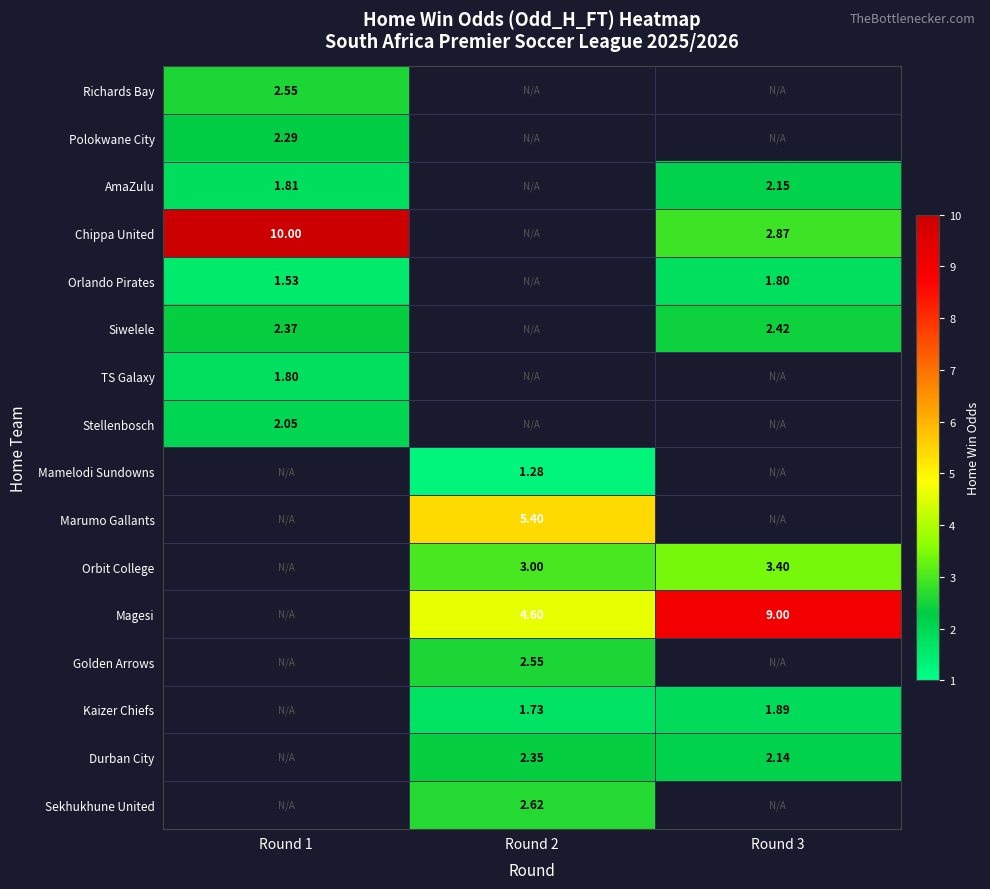

At which category does the chart reach its peak across all series?

Round 1